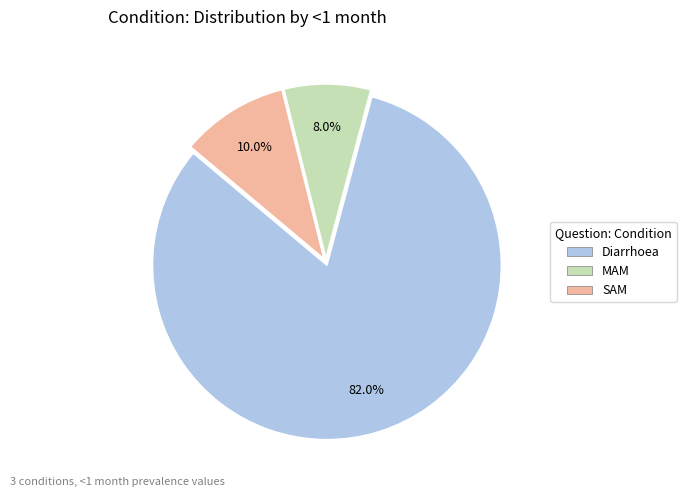

To the nearest percent, what percentage of the pie is Diarrhoea?

82%